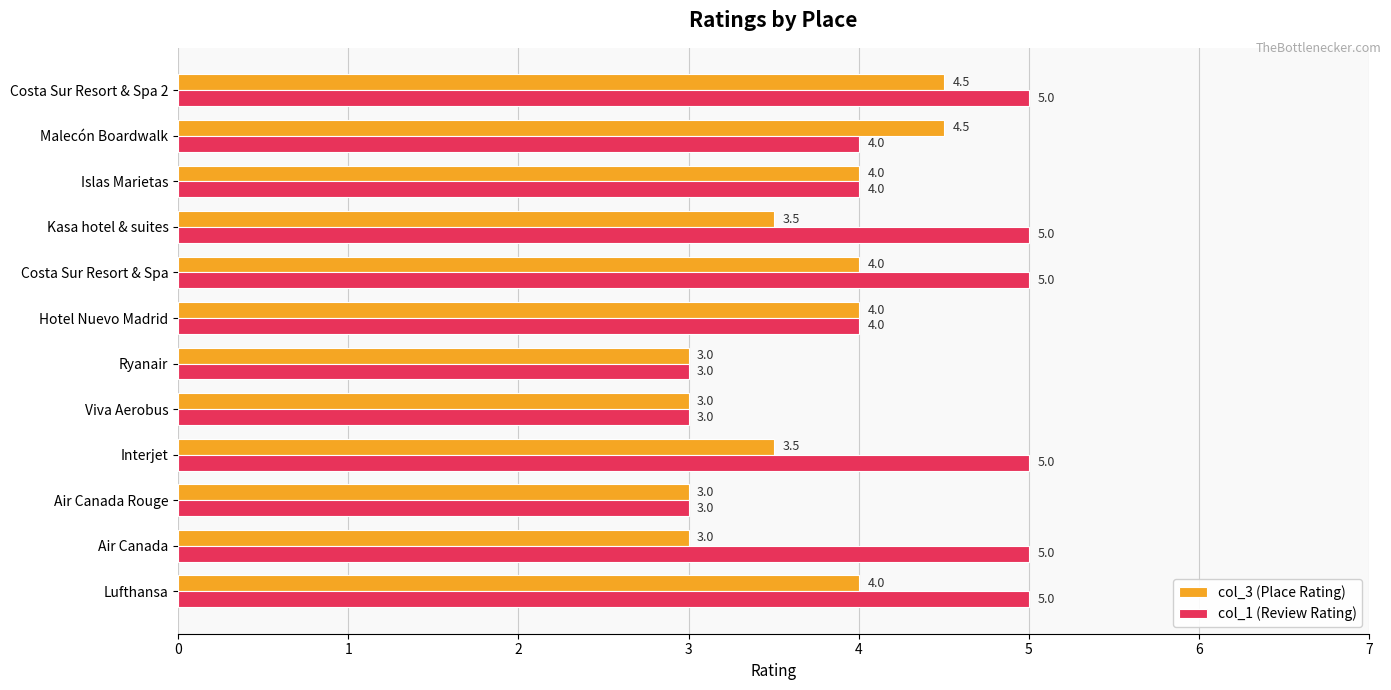

Count the number of data series in this chart.

2